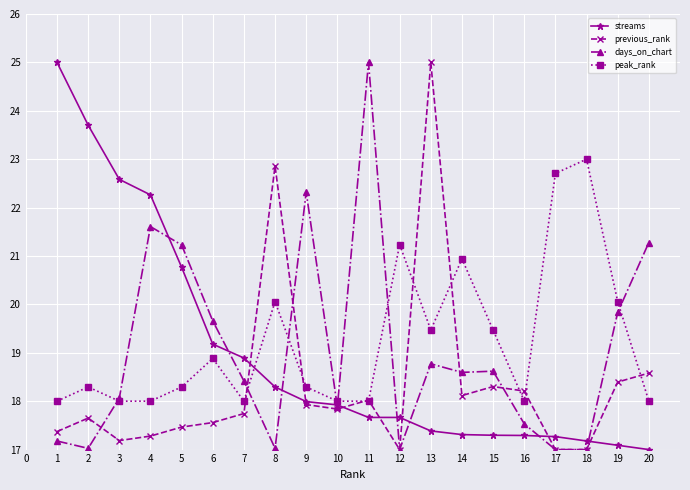

What is the difference between the highest and lowest values at 18?

6.0